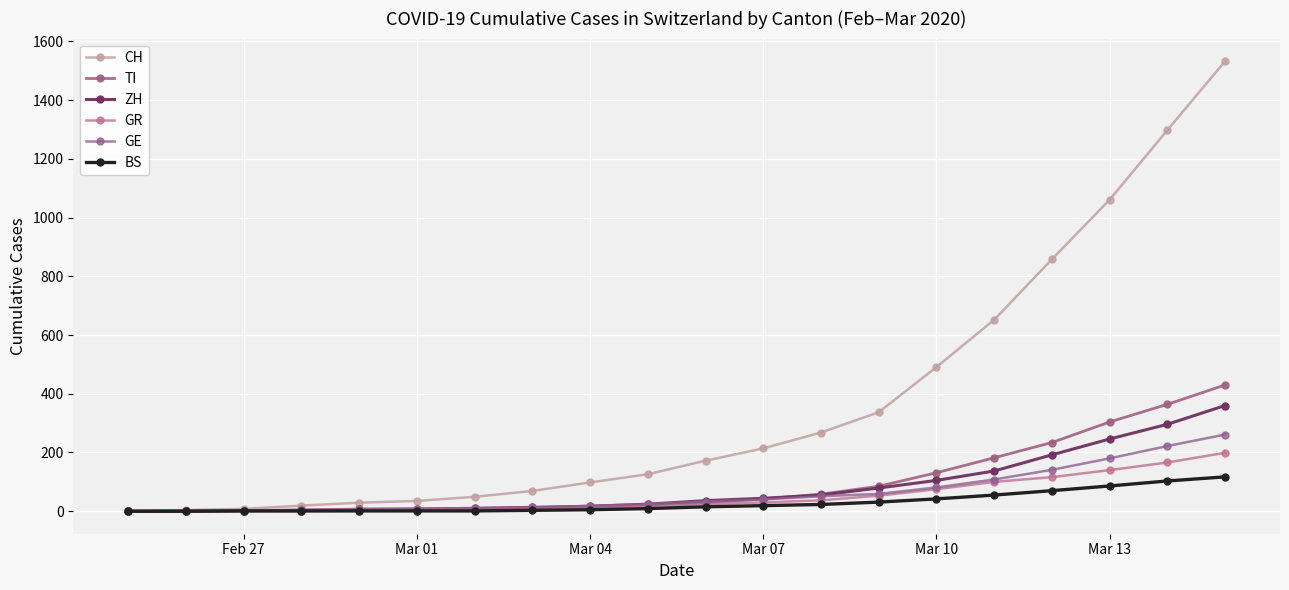

What is the sum of all GE values?

1264